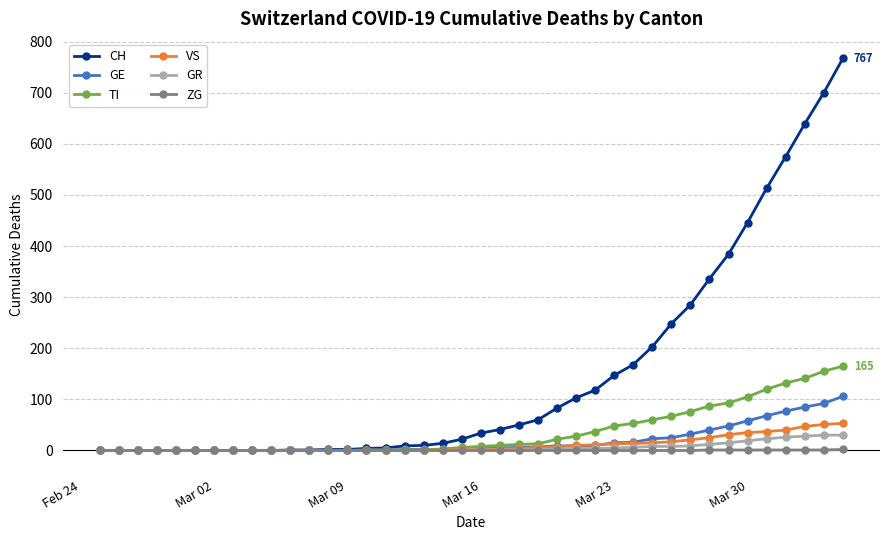

How many lines are shown in the chart?

6